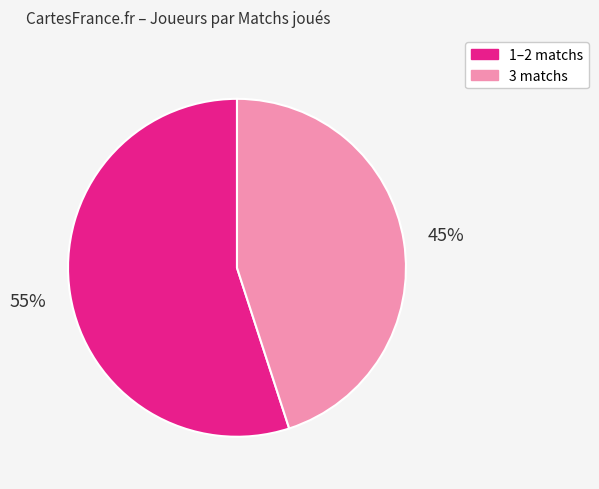

Is there a majority slice in this chart?

Yes